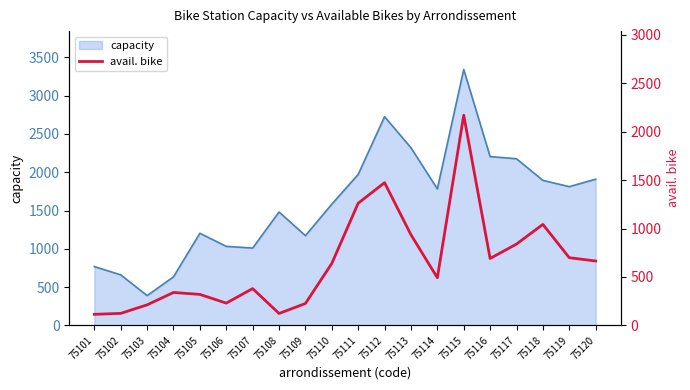

The value at 75115 is 2171. True or false?

True